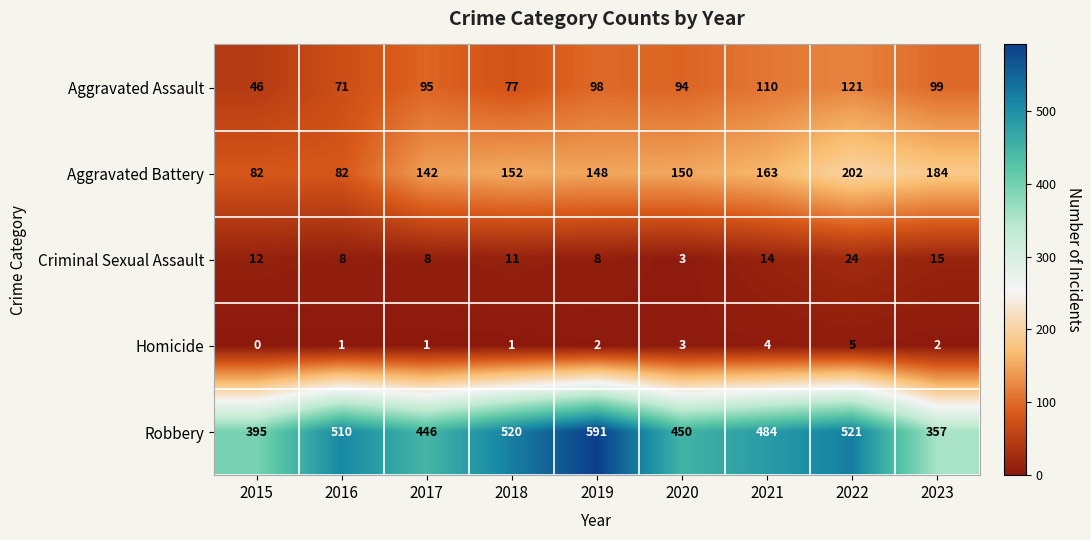

What is the sum of all Aggravated Battery values?

1305